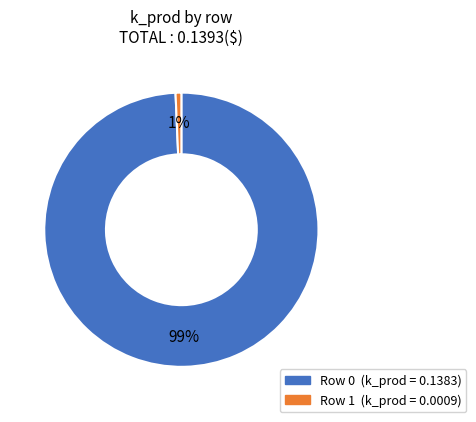

Does any single category account for the majority?

Yes